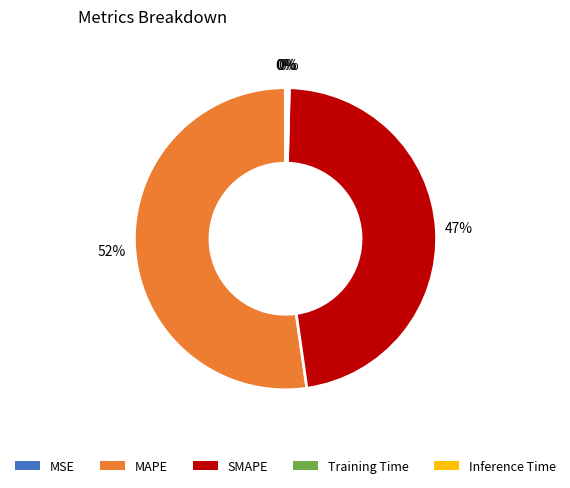

To the nearest percent, what is the average slice percentage?

20%